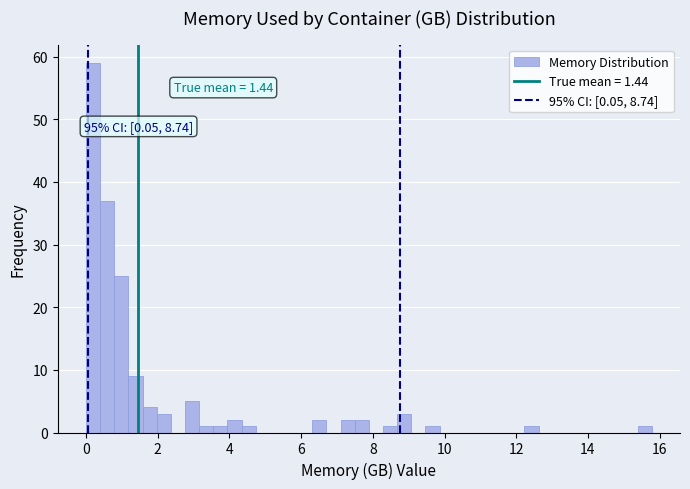

Around what value on the x-axis is the tallest bar? Give the approximate position of its centre, as read against the axis.

0.2